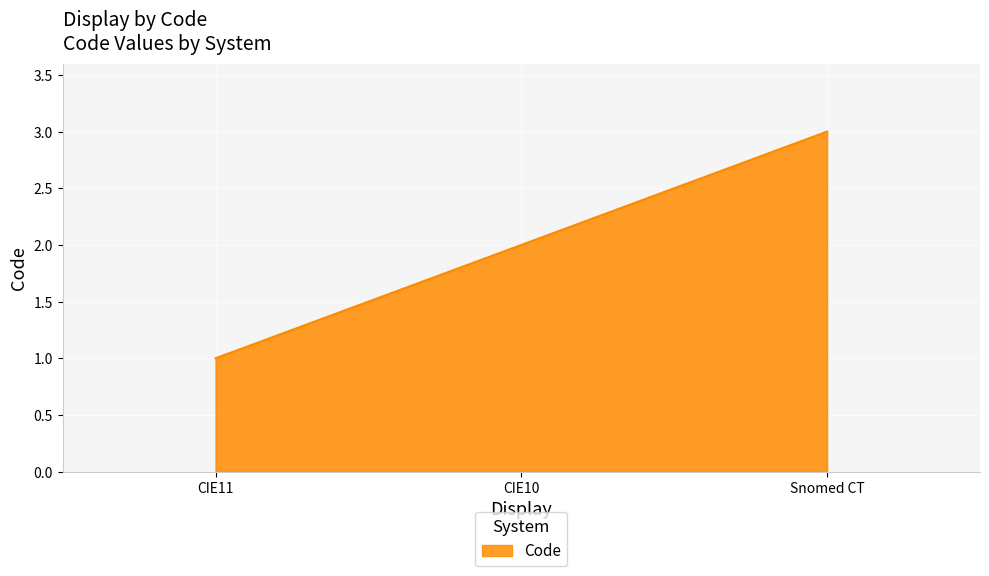

What position from the left is CIE10?

2